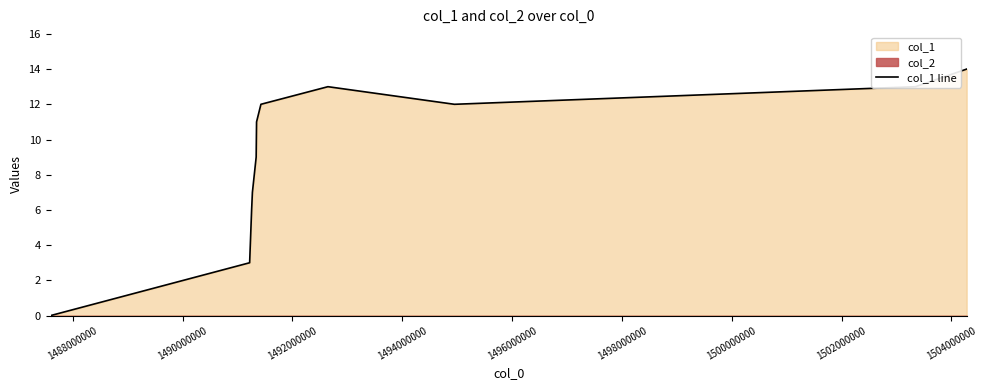

What is the average value?

9